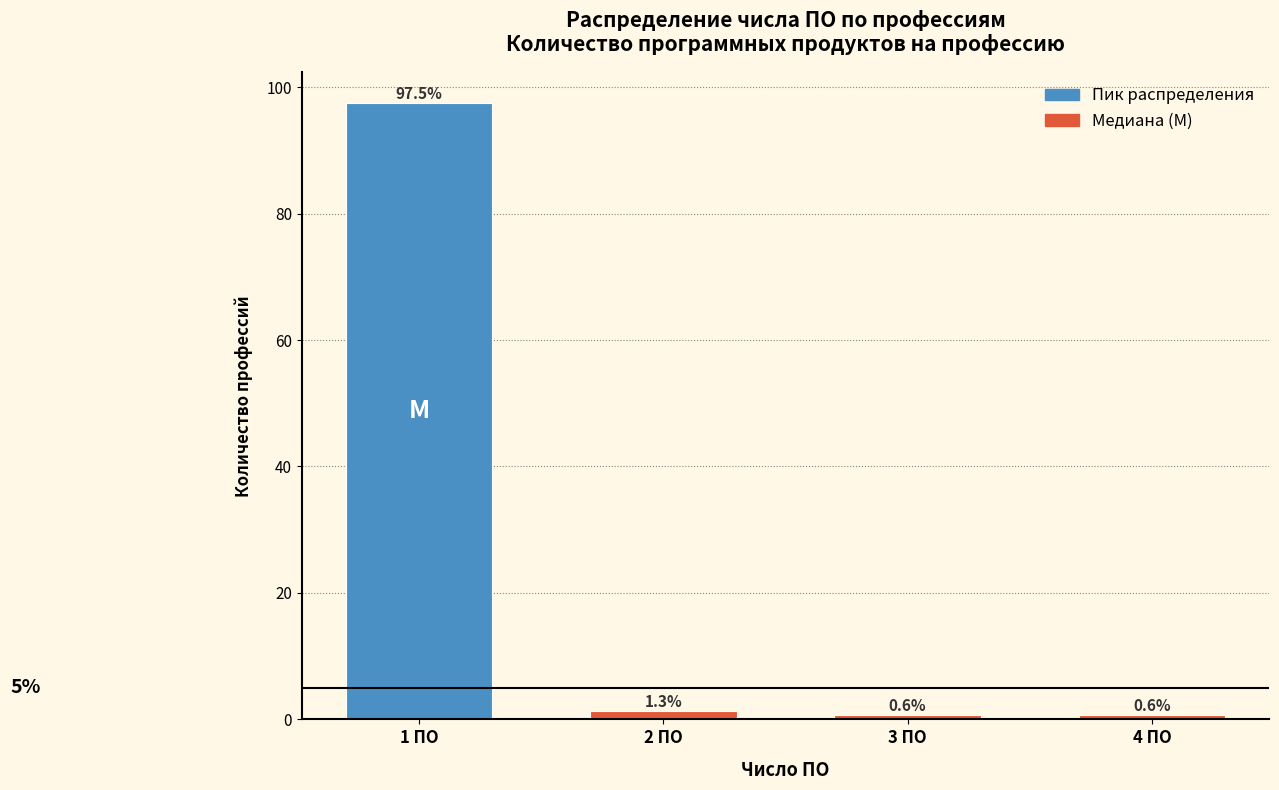

Reading right to left, what are all the values shown in this chart?

0.6	0.6	1.3	97.5